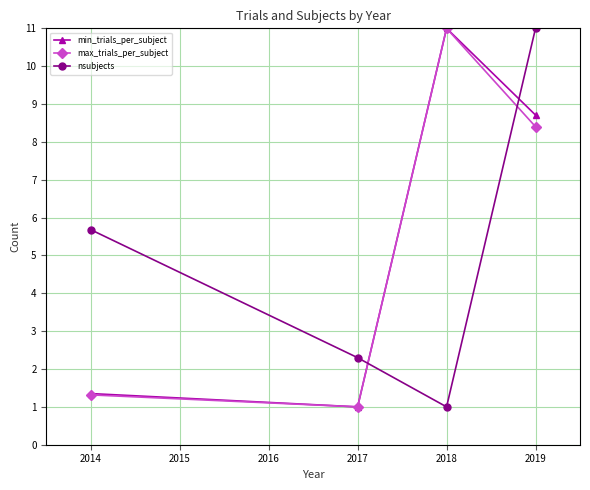

What is the sum of all nsubjects values?

20.0